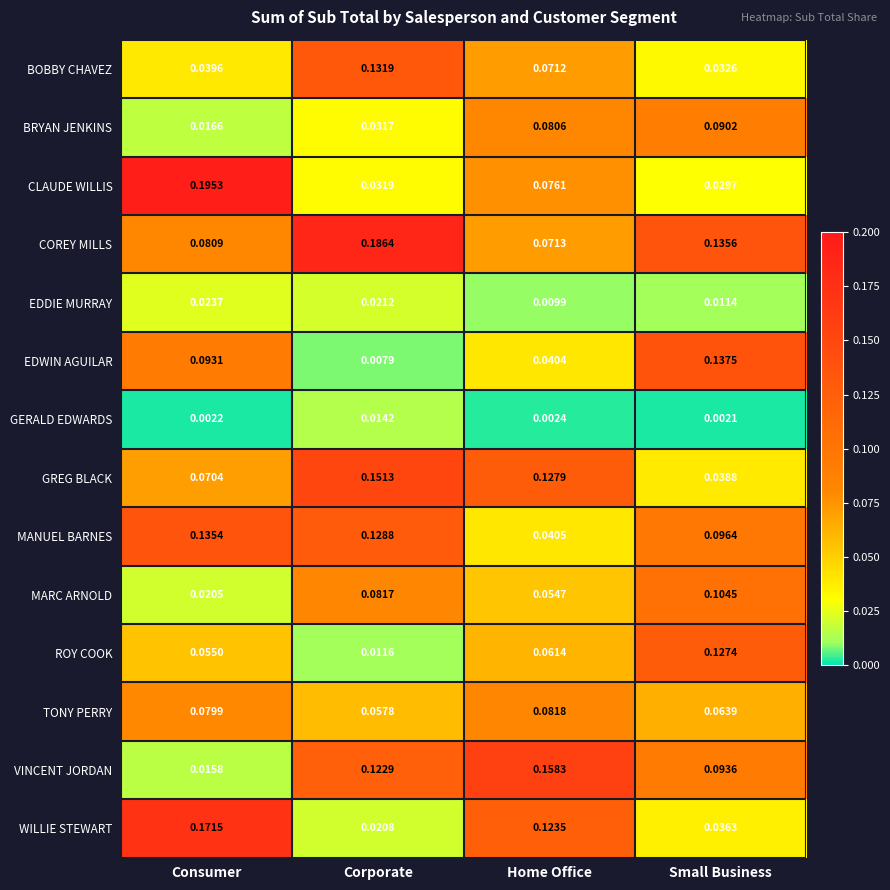

Rank the categories by TONY PERRY value from highest to lowest.

Home Office, Consumer, Small Business, Corporate